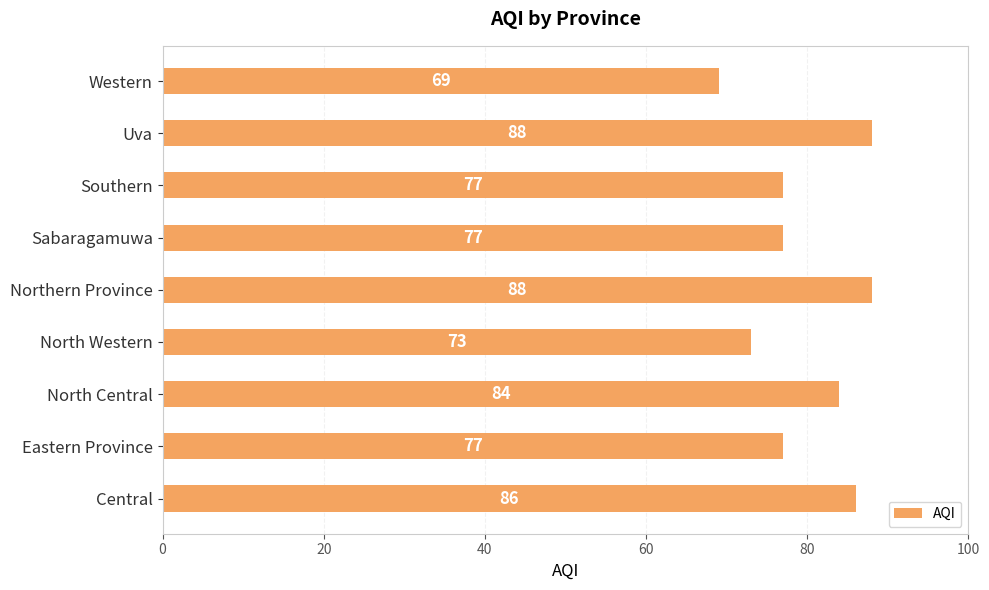

Count the values in the range 77 to 86.

5